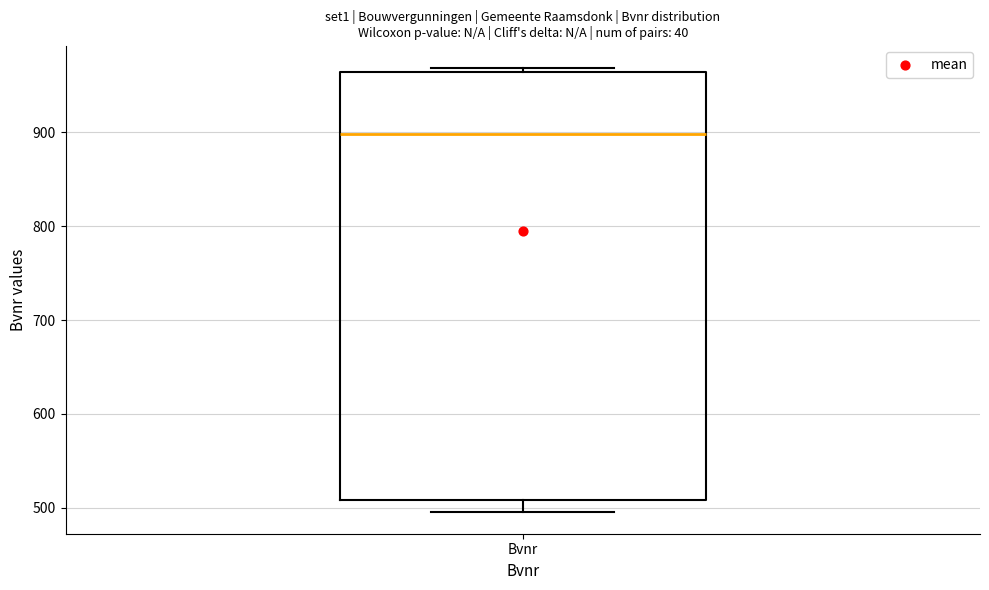

Where does the lower whisker of the box for Bvnr end on the y-axis? The values are not printed on the chart, so give them approximately, as read against the axis.

500